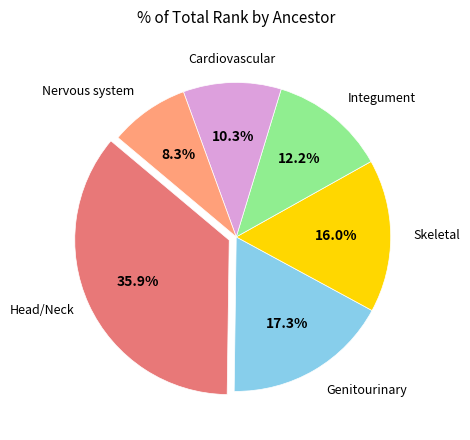

Is there a majority slice in this chart?

No